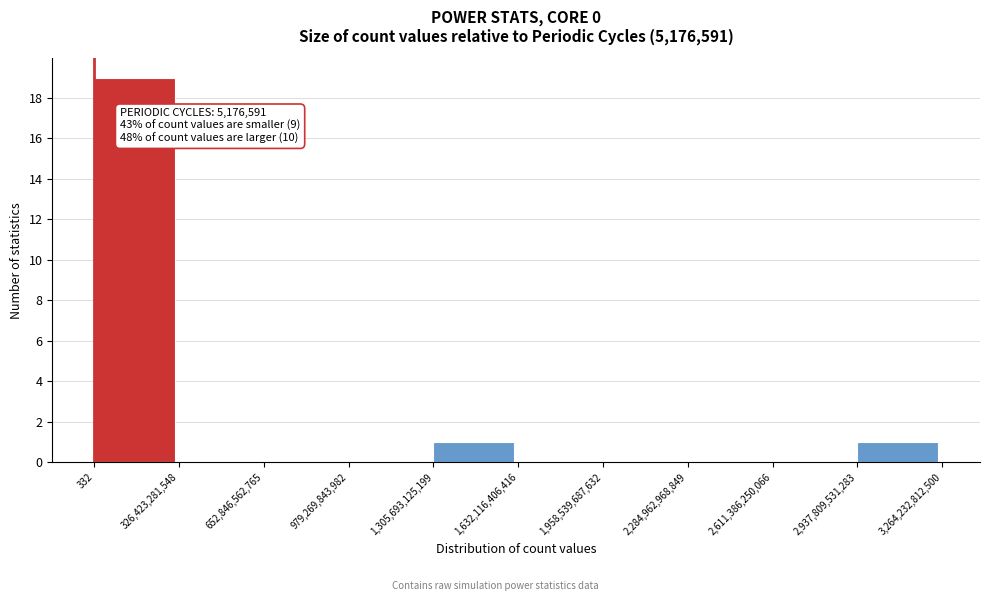

Over which range of the x-axis is the bar tallest?

332 to 326,423,281,548